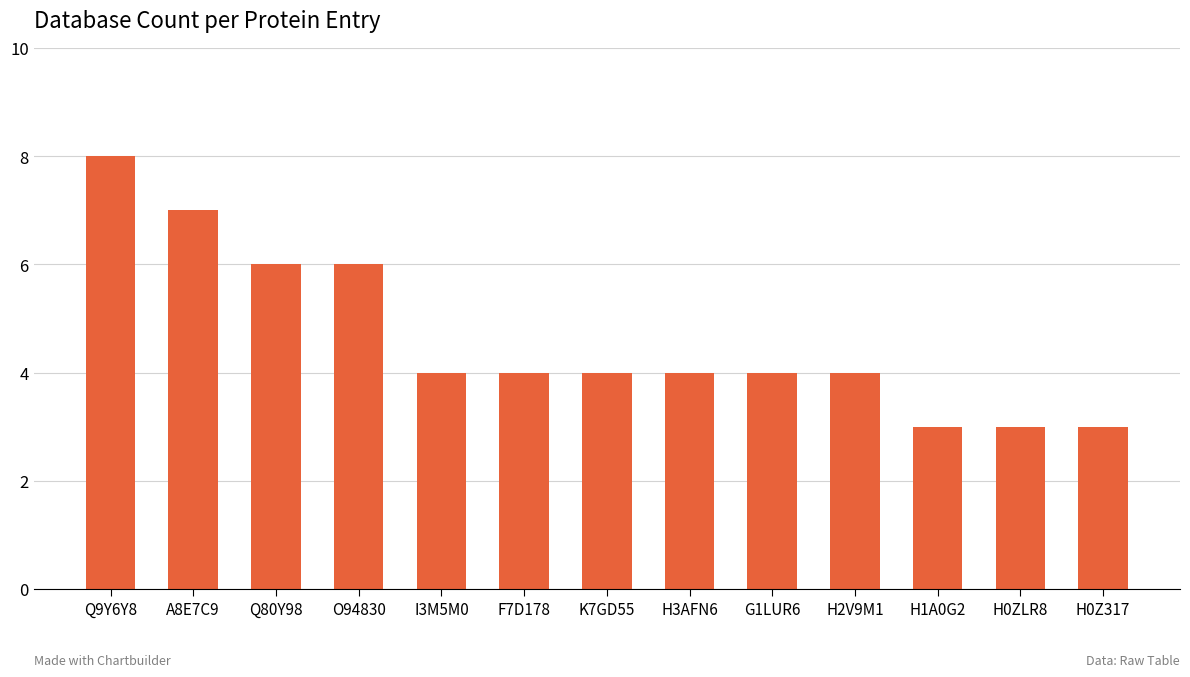

Reading left to right, transcribe all the data shown in this chart.

Q9Y6Y8=8	A8E7C9=7	Q80Y98=6	O94830=6	I3M5M0=4	F7D178=4	K7GD55=4	H3AFN6=4	G1LUR6=4	H2V9M1=4	H1A0G2=3	H0ZLR8=3	H0Z317=3